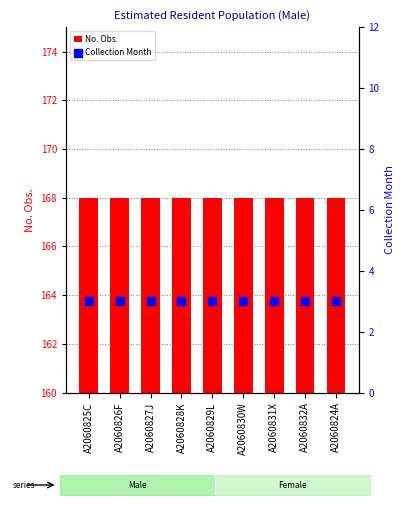

What are all the series names shown in the legend?

No. Obs., Collection Month